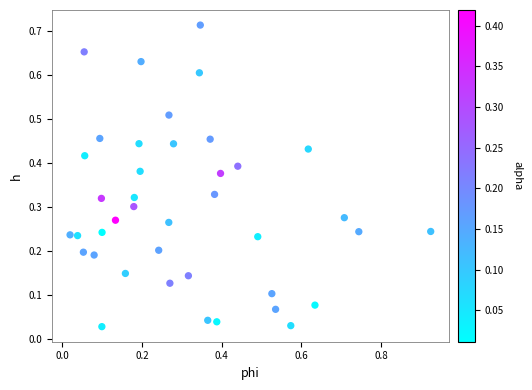

What is the range of X values (max minus min)?

0.9